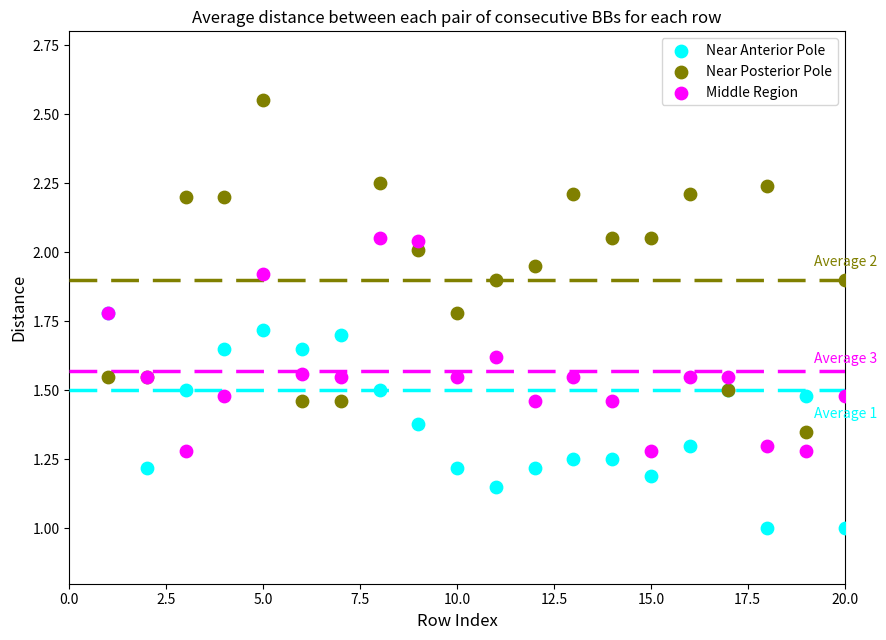

Which series has the widest spread of Y values?

Near Posterior Pole